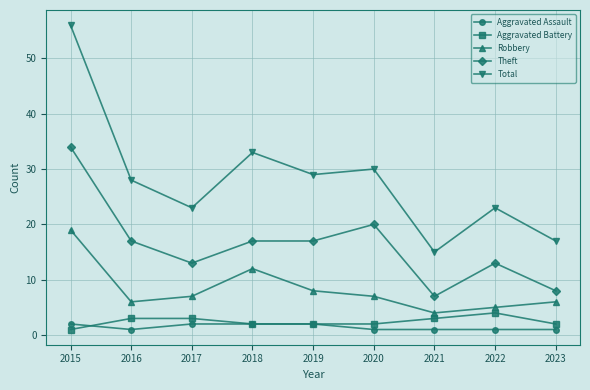

True or false: Total and Theft intersect in this chart.

False